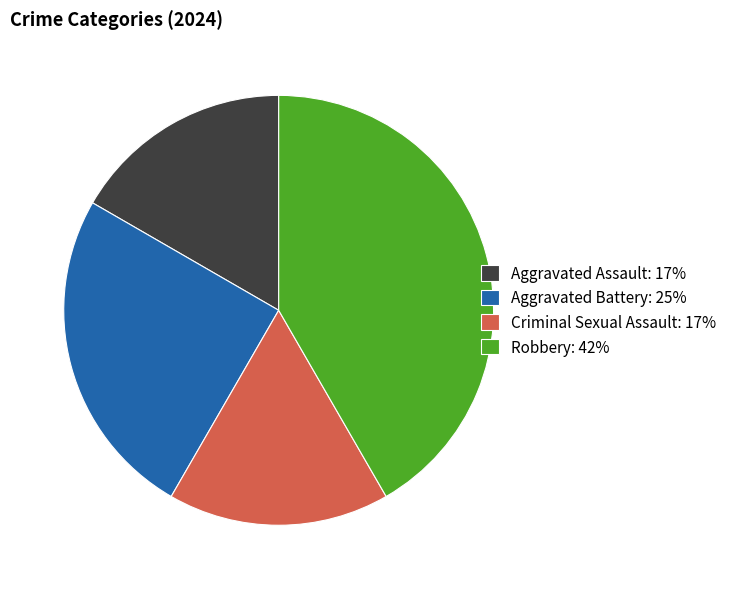

How many segments does this pie chart have?

4